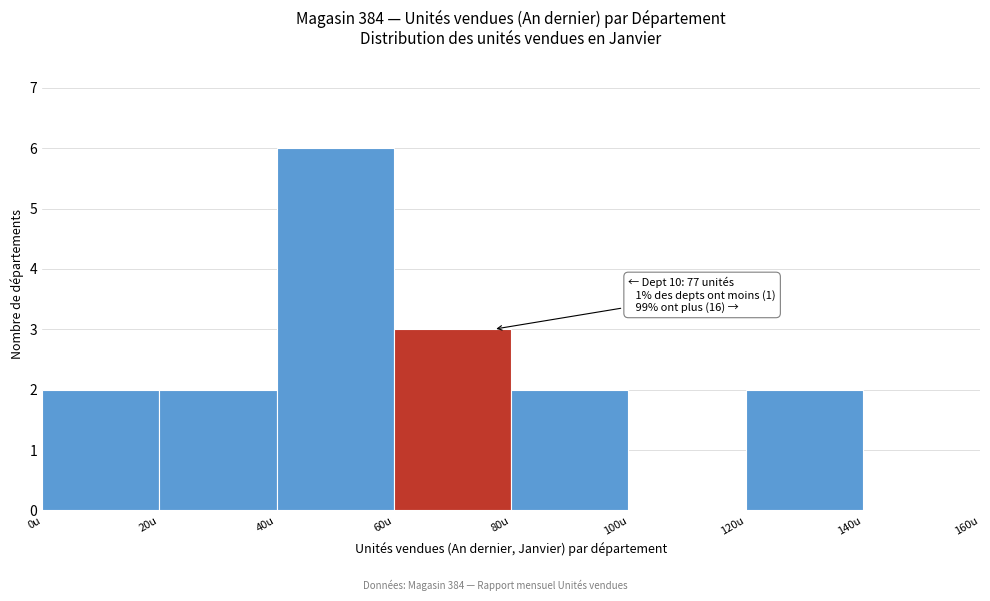

Which range on the x-axis has the tallest bar?

40 to 60